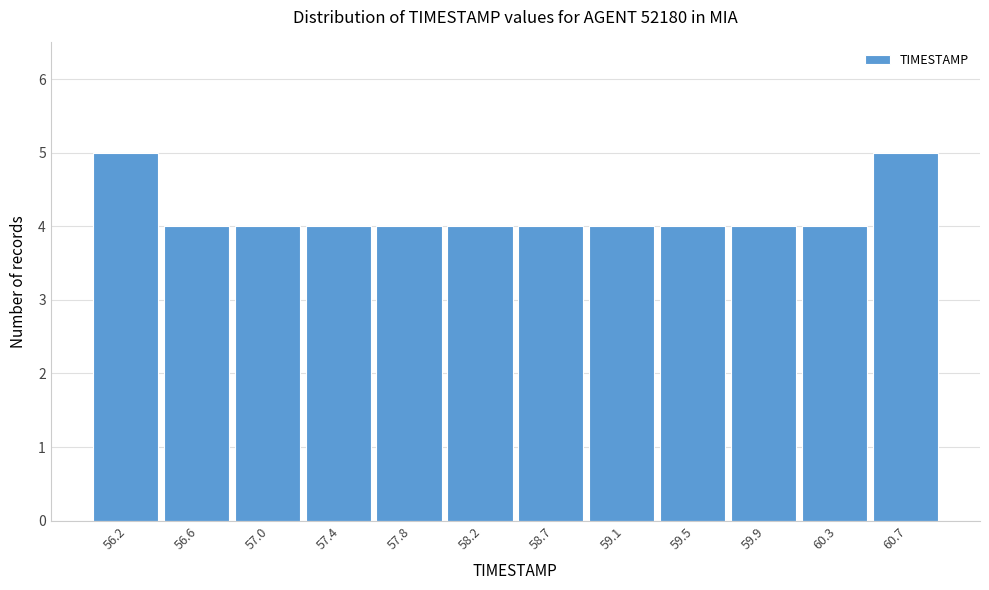

Reading left to right, list every bar in this chart as the range it spans on the x-axis followed by its height. Neither the bar edges nor the heights are printed on the chart, so give them approximately, as read against the axes.

56.00 to 56.40: 5
56.40 to 56.80: 4
56.80 to 57.25: 4
57.25 to 57.65: 4
57.65 to 58.05: 4
58.05 to 58.45: 4
58.45 to 58.85: 4
58.85 to 59.25: 4
59.25 to 59.70: 4
59.70 to 60.10: 4
60.10 to 60.50: 4
60.50 to 60.90: 5